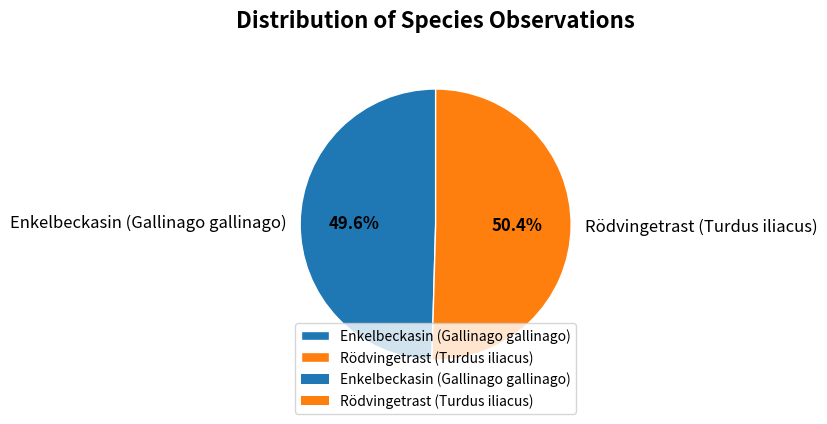

Does any single category account for the majority?

Yes